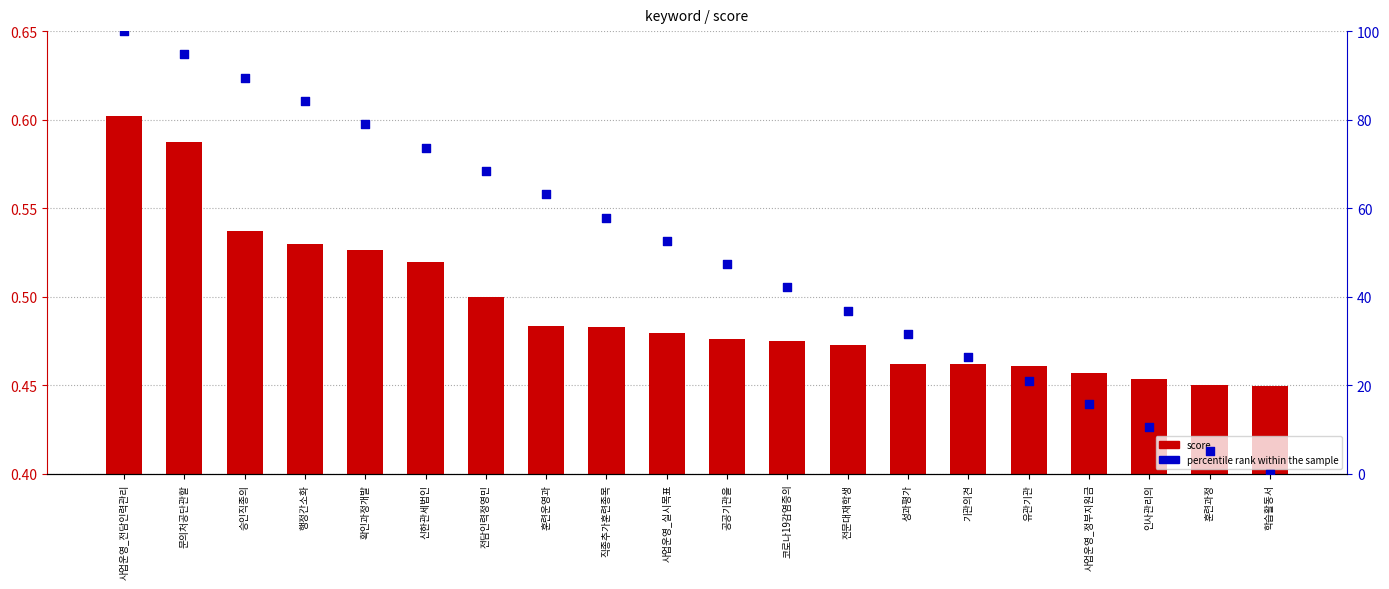

What is the total value across all series at 전담인력정영민?

68.9